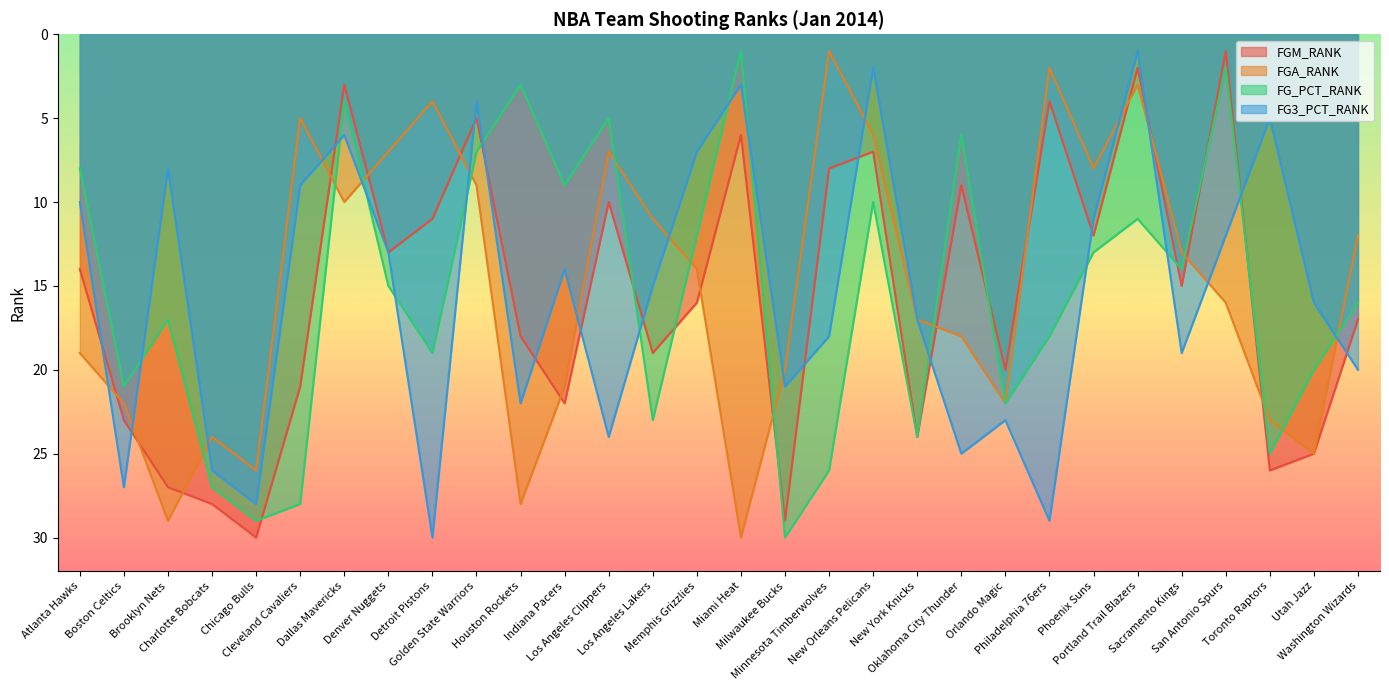

What is the label of the 5th point from the left?

Chicago Bulls